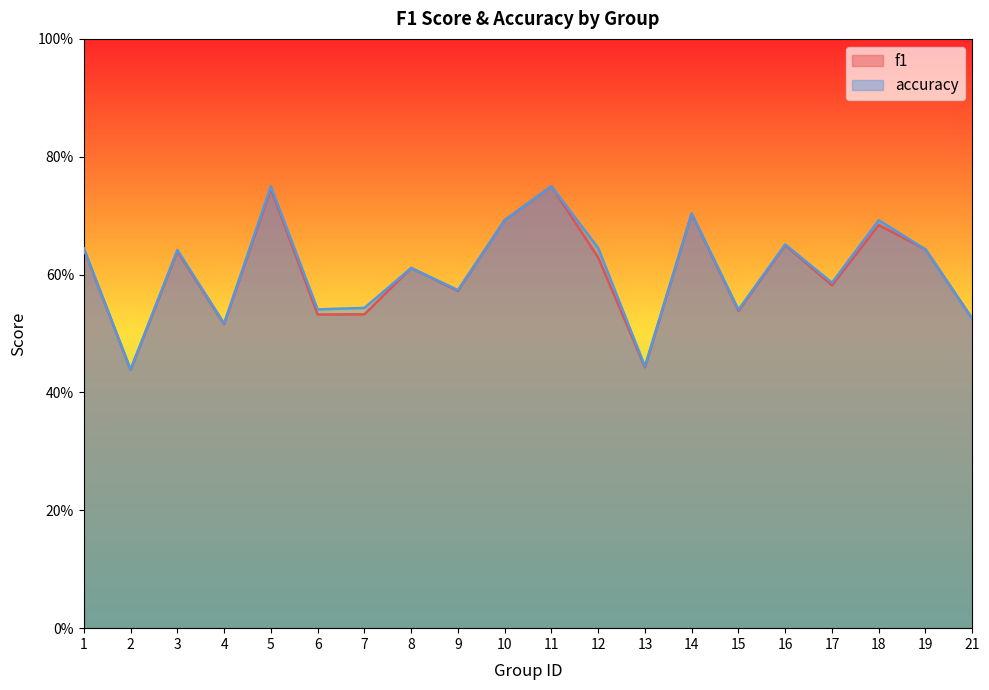

The value of accuracy at 21 is 0.2. True or false?

False